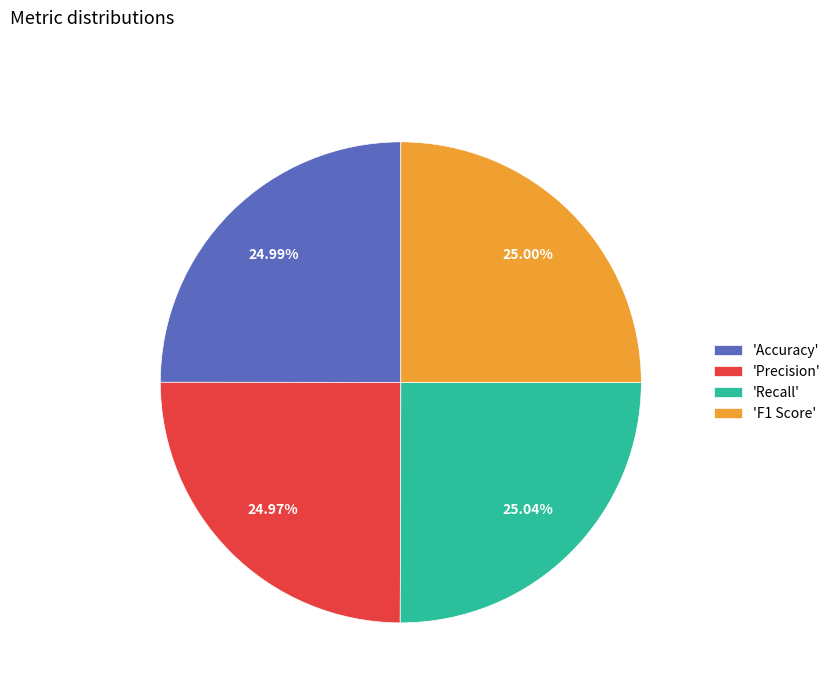

Is there a majority slice in this chart?

No